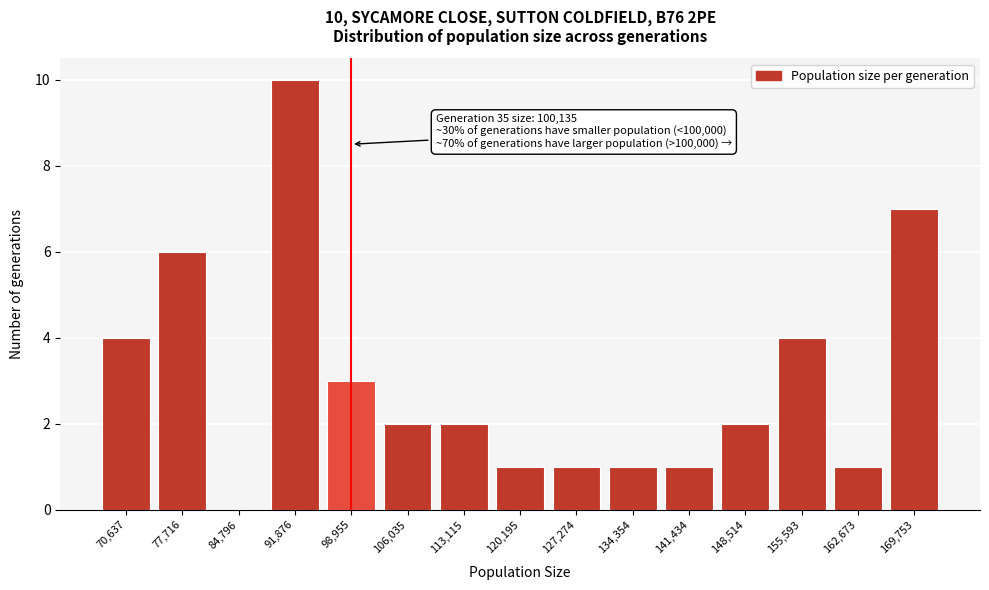

Reading left to right, list all the values displayed in this chart.

70,637=4	77,716=6	84,796=0	91,876=10	98,955=3	106,035=2	113,115=2	120,195=1	127,274=1	134,354=1	141,434=1	148,514=2	155,593=4	162,673=1	169,753=7